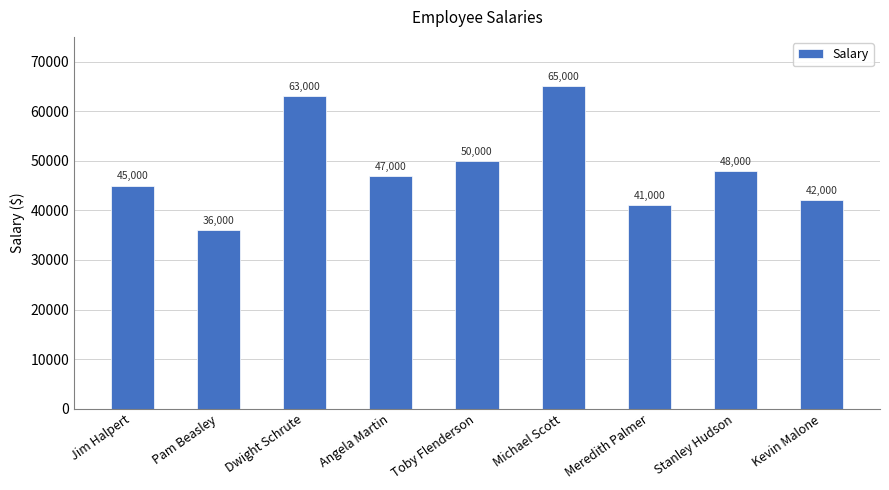

What is the ratio of the value at Pam Beasley to the value at Meredith Palmer?

0.9